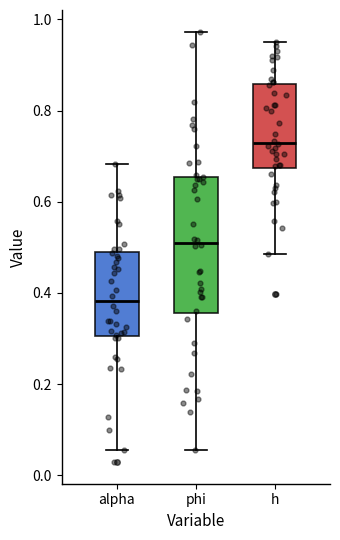

Reading left to right, read every box against the y-axis: the position of its median line, the range the box covers, and the ends of its whiskers. The values are not printed on the chart, so give them approximately, as read against the axis.

alpha: median 0.38, box 0.30 to 0.48, whiskers 0.06 to 0.68
phi: median 0.52, box 0.36 to 0.66, whiskers 0.06 to 0.98
h: median 0.72, box 0.68 to 0.86, whiskers 0.48 to 0.96